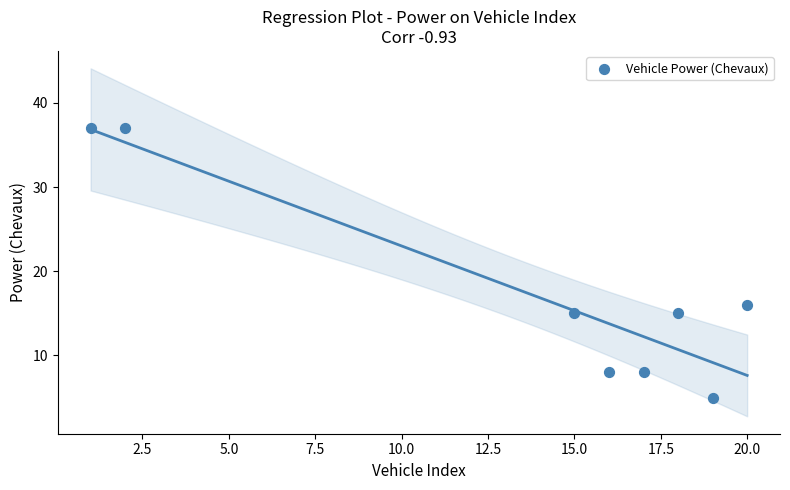

What Y value in the scatter plot is closest to 21?

16